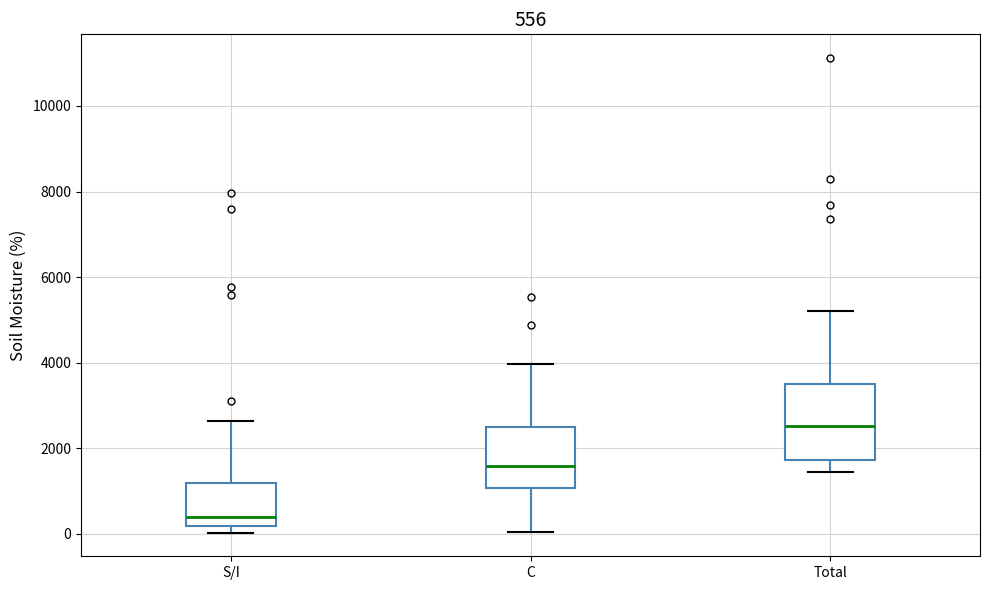

Which box has the highest median line?

Total